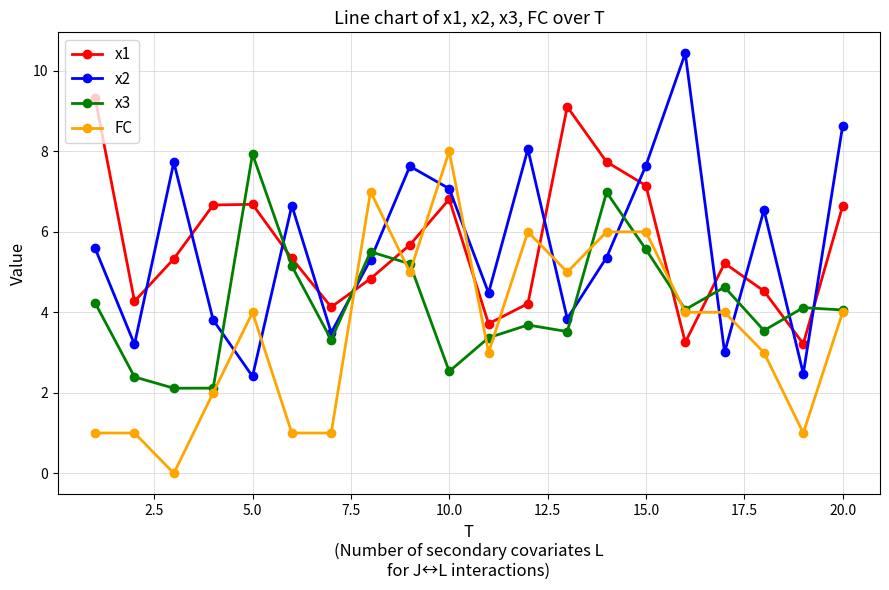

What is the minimum value for x1?

3.2